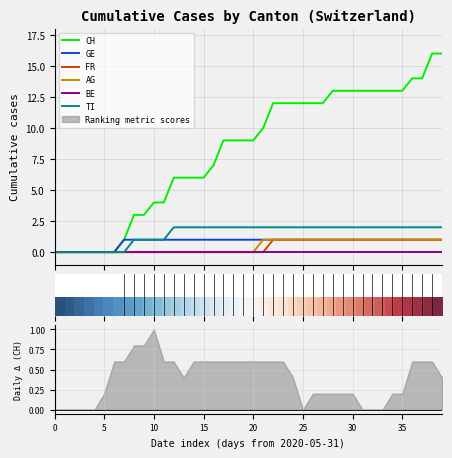

True or false: CH has a value of 5 at 2020-07-02.

False